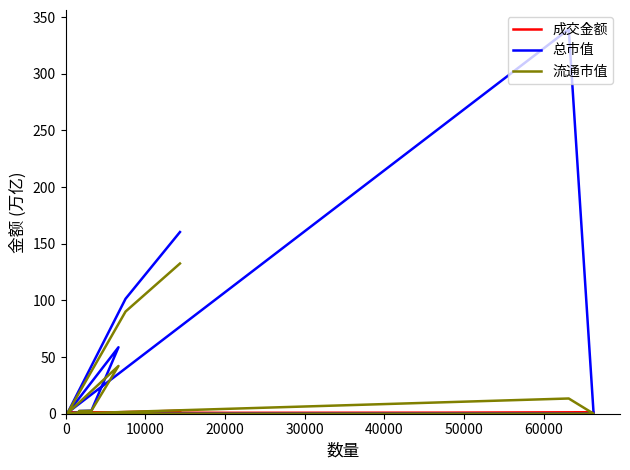

List the series in order of their peak value, highest first.

总市值, 流通市值, 成交金额